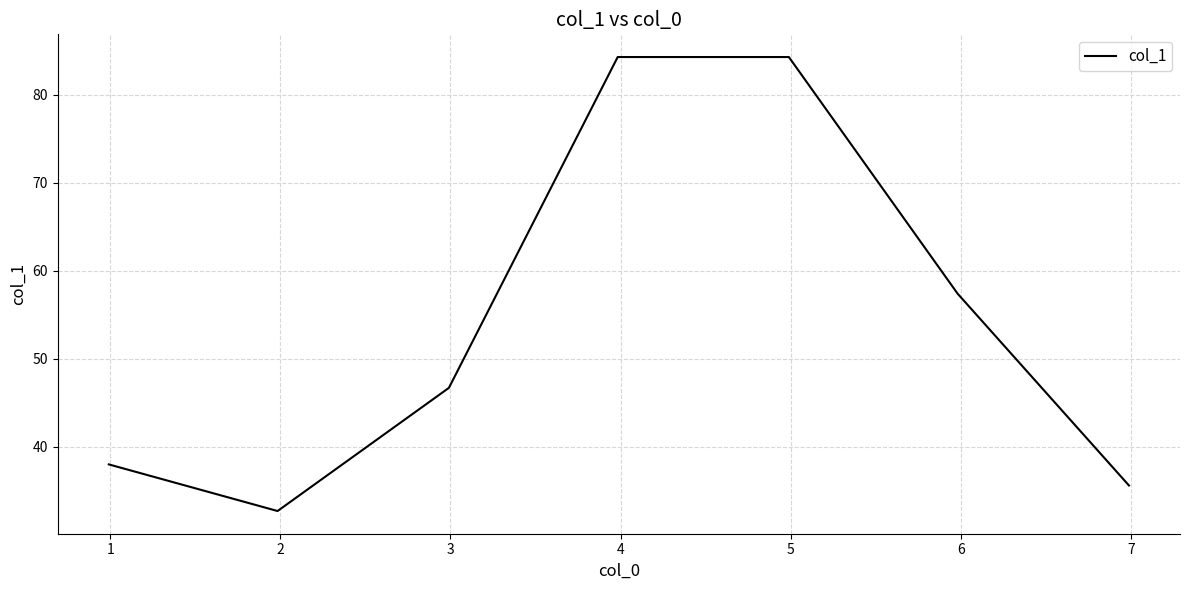

What is the minimum value shown in the chart?

32.7